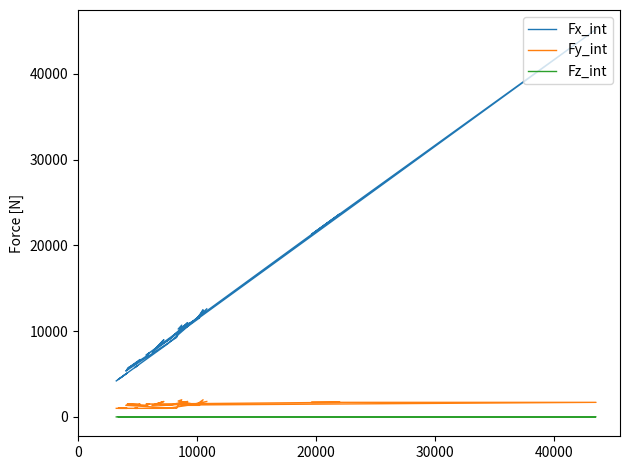

True or false: Fy_int and Fz_int intersect in this chart.

False